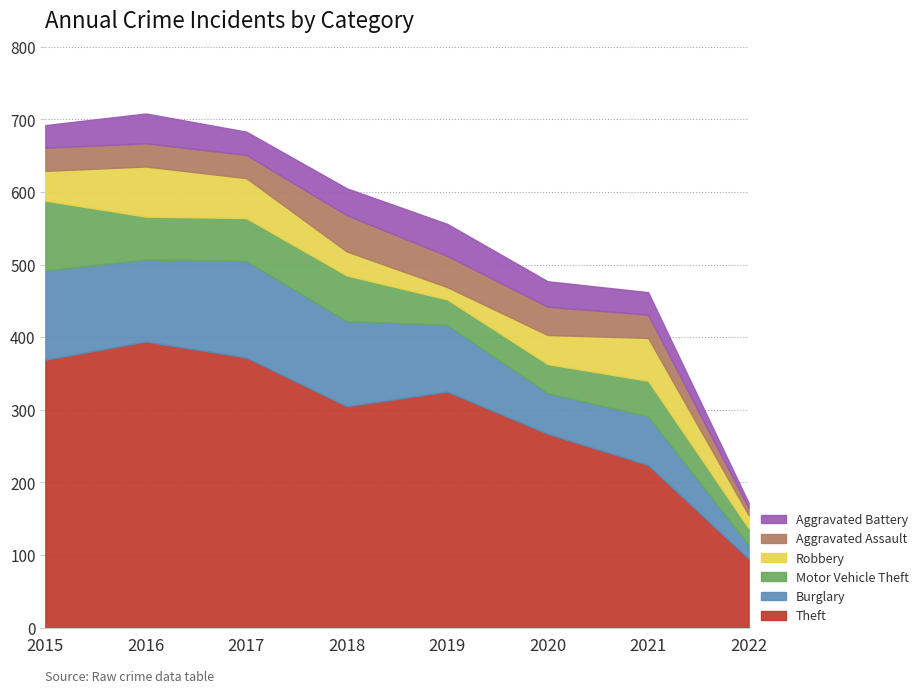

At which label does Theft first exceed 325?

2015